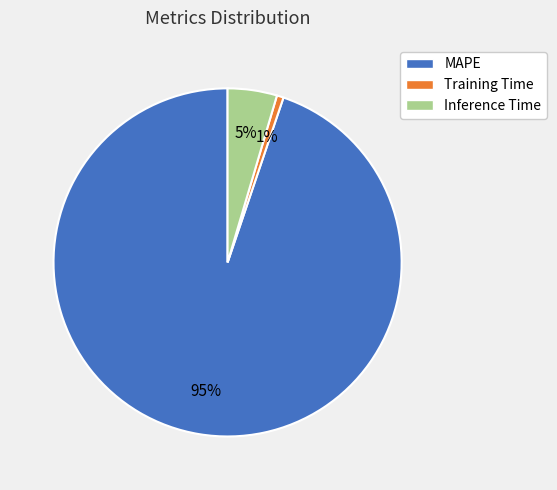

What is the largest slice in the pie chart?

MAPE